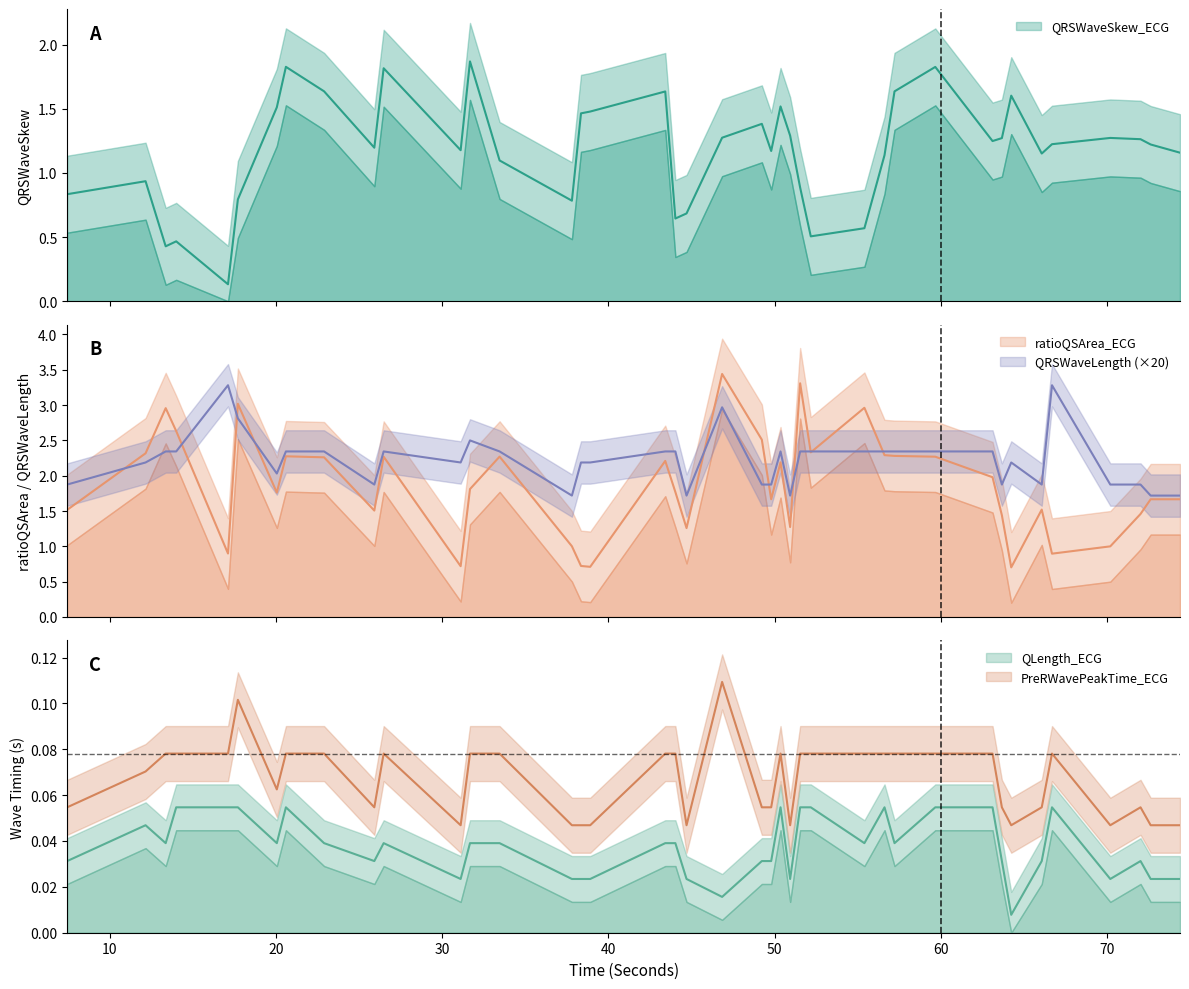

Which series has the largest total across all categories?

QRSWaveLength_ECG